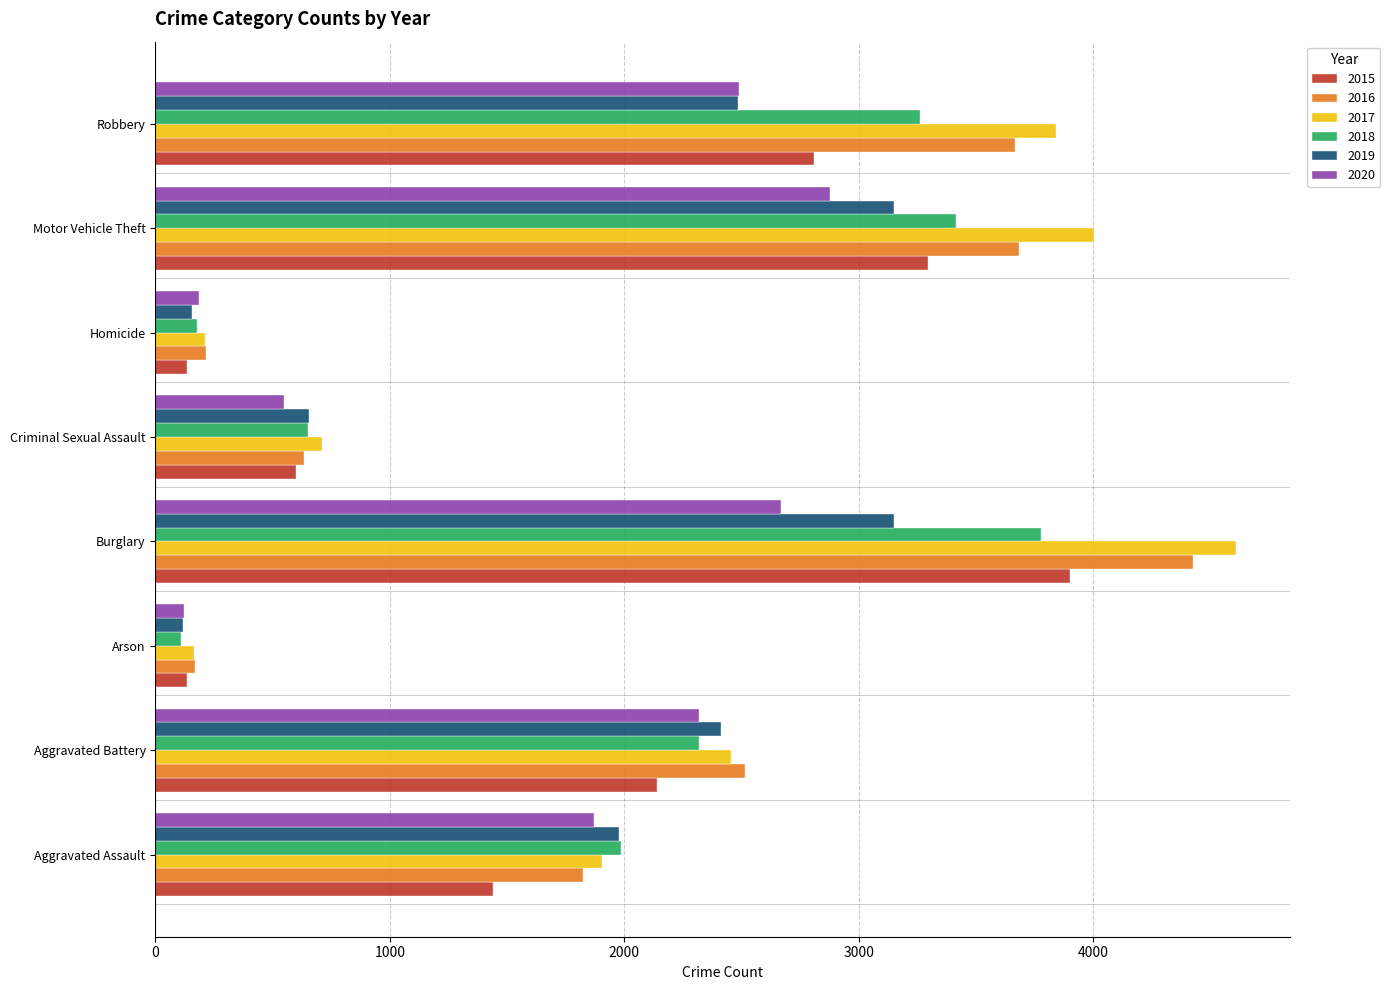

Which series has the widest spread of values?

2017